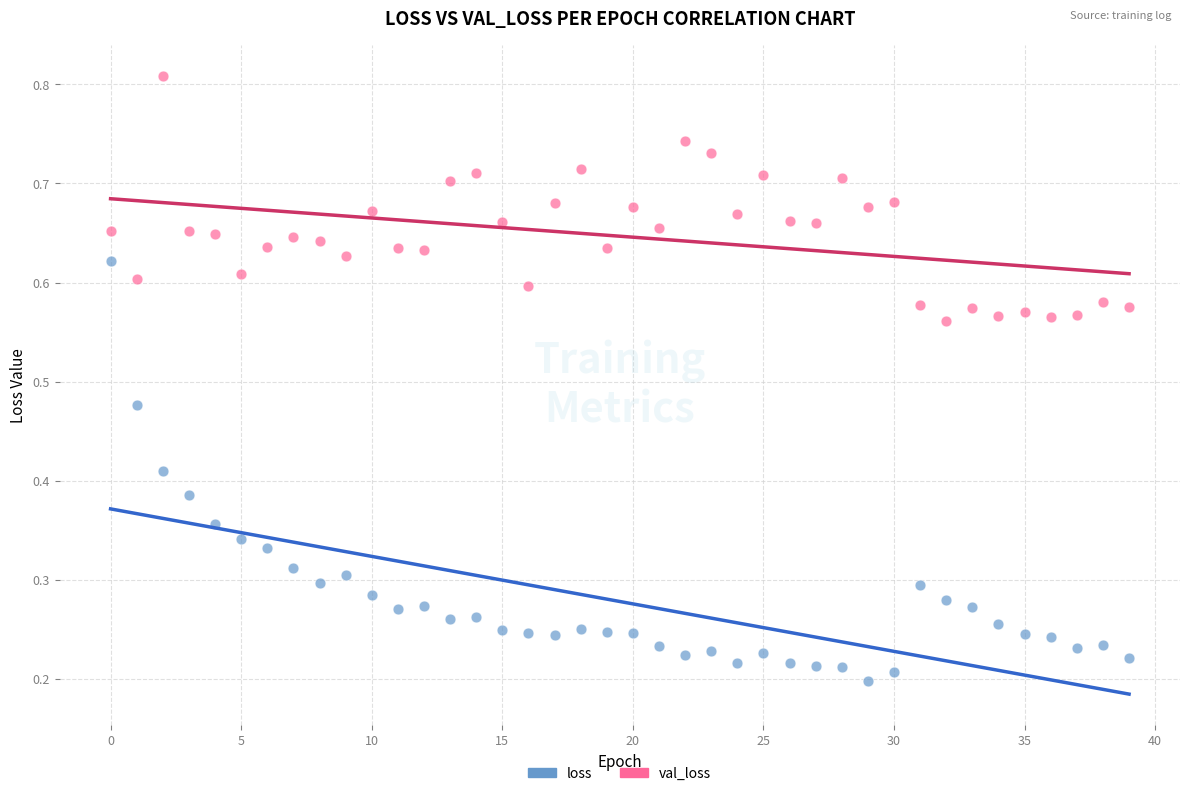

Which series contains the highest Y value?

val_loss